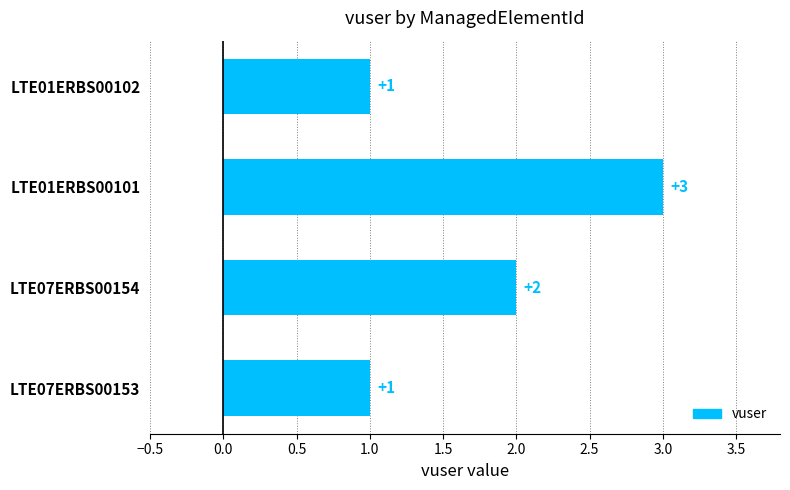

What is the greatest value displayed?

3